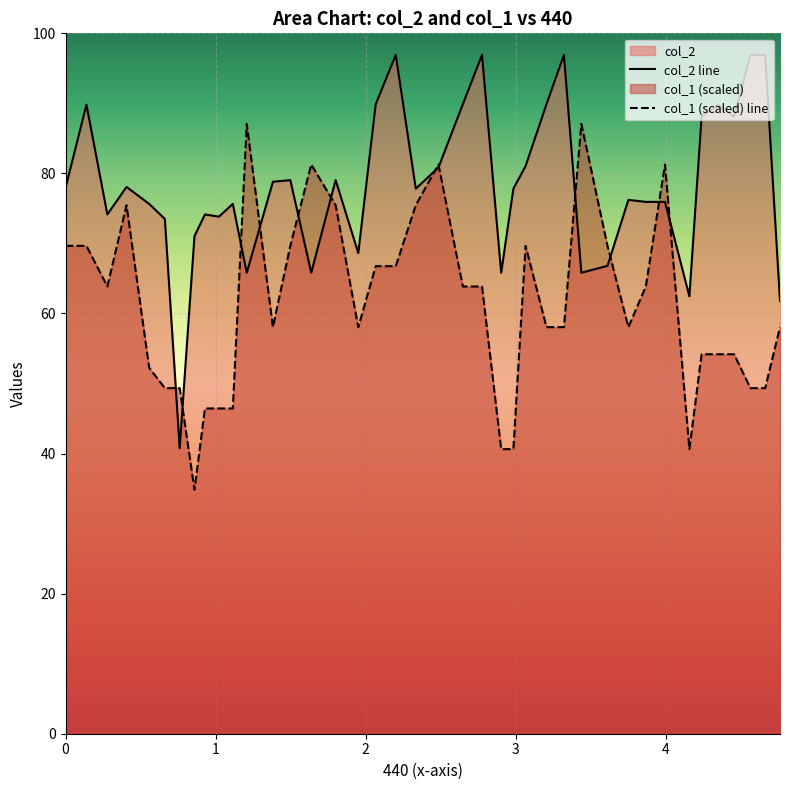

Which series has the largest total across all categories?

col_2 line